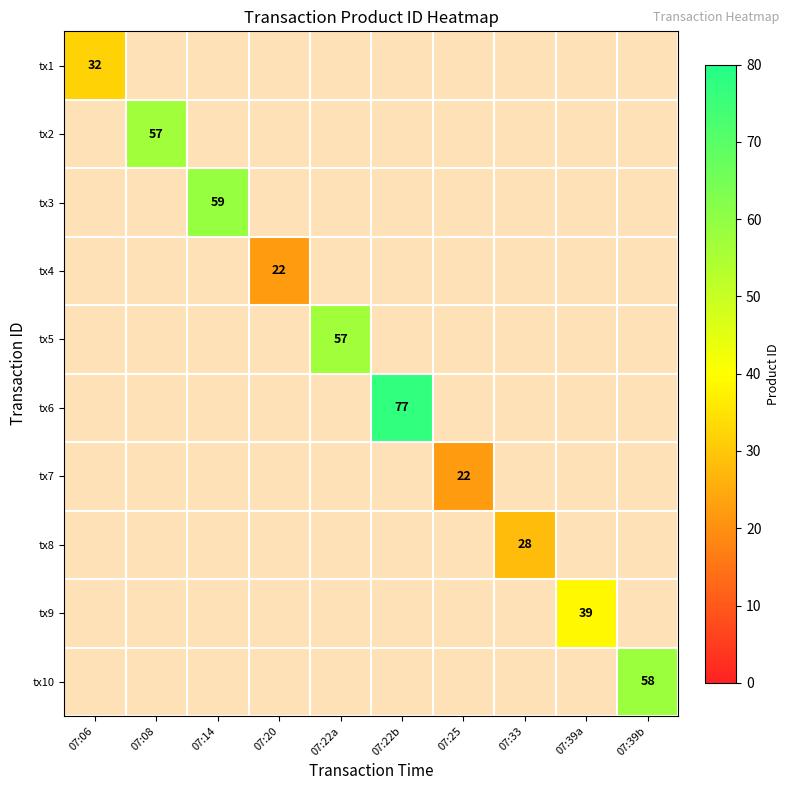

What is the total value across all series at 07:22b?

77